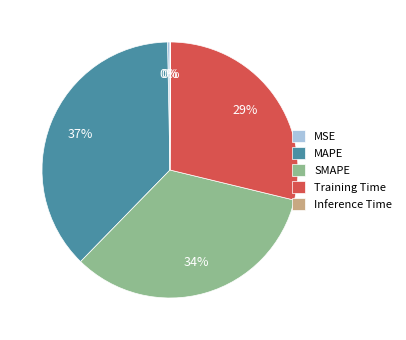

To the nearest percent, what is the difference between the largest and smallest slice percentages?

37%